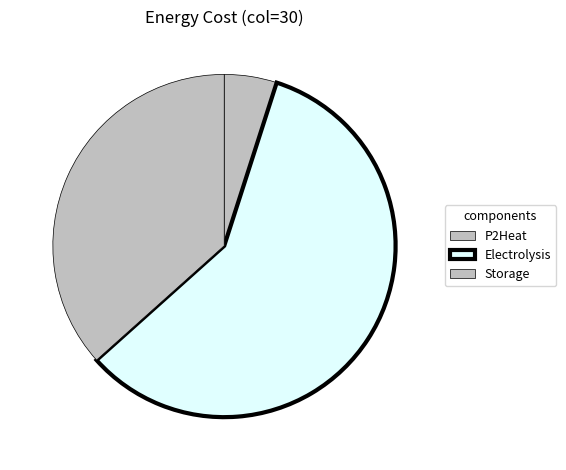

What is the largest slice in the pie chart?

Electrolysis